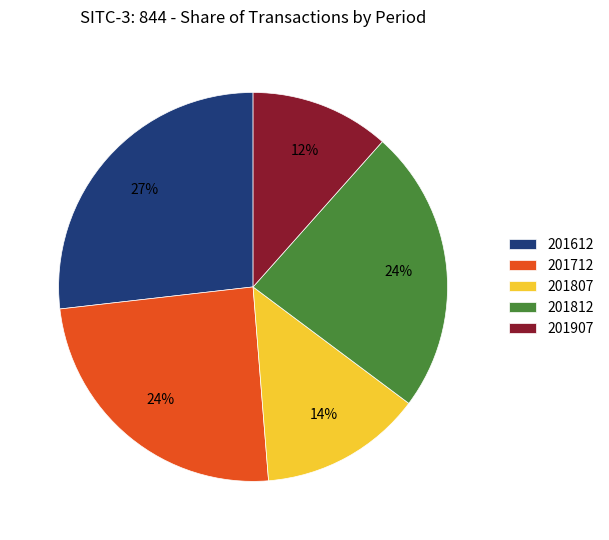

How many slices are in this pie chart?

5